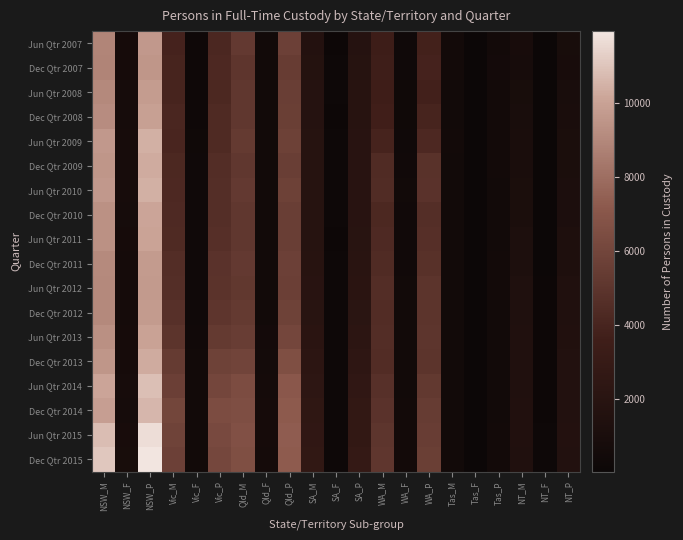

Reading left to right, transcribe all the data shown in this chart.

Jun Qtr 2007: NSW_M=8910	NSW_F=714	NSW_P=9623	Vic_M=3879	Vic_F=252	Vic_P=4132	Qld_M=5245	Qld_F=439	Qld_P=5684	SA_M=1652	SA_F=118	SA_P=1770	WA_M=3437	WA_F=322	WA_P=3759	Tas_M=499	Tas_F=31	Tas_P=531	NT_M=857	NT_F=41	NT_P=898
Dec Qtr 2007: NSW_M=8839	NSW_F=710	NSW_P=9550	Vic_M=3965	Vic_F=251	Vic_P=4216	Qld_M=5037	Qld_F=408	Qld_P=5446	SA_M=1700	SA_F=122	SA_P=1822	WA_M=3543	WA_F=316	WA_P=3859	Tas_M=521	Tas_F=40	Tas_P=561	NT_M=806	NT_F=37	NT_P=843
Jun Qtr 2008: NSW_M=9025	NSW_F=752	NSW_P=9777	Vic_M=3946	Vic_F=239	Vic_P=4185	Qld_M=5138	Qld_F=409	Qld_P=5547	SA_M=1778	SA_F=124	SA_P=1902	WA_M=3471	WA_F=262	WA_P=3733	Tas_M=488	Tas_F=40	Tas_P=527	NT_M=877	NT_F=41	NT_P=919
Dec Qtr 2008: NSW_M=9163	NSW_F=746	NSW_P=9909	Vic_M=4093	Vic_F=247	Vic_P=4340	Qld_M=5137	Qld_F=443	Qld_P=5580	SA_M=1790	SA_F=120	SA_P=1911	WA_M=3640	WA_F=305	WA_P=3945	Tas_M=490	Tas_F=35	Tas_P=525	NT_M=945	NT_F=47	NT_P=993
Jun Qtr 2009: NSW_M=9634	NSW_F=781	NSW_P=10415	Vic_M=4053	Vic_F=272	Vic_P=4325	Qld_M=5298	Qld_F=434	Qld_P=5732	SA_M=1818	SA_F=130	SA_P=1948	WA_M=3909	WA_F=325	WA_P=4234	Tas_M=495	Tas_F=37	Tas_P=532	NT_M=1026	NT_F=52	NT_P=1078
Dec Qtr 2009: NSW_M=9528	NSW_F=777	NSW_P=10304	Vic_M=4193	Vic_F=314	Vic_P=4507	Qld_M=5118	Qld_F=419	Qld_P=5537	SA_M=1821	SA_F=124	SA_P=1944	WA_M=4398	WA_F=383	WA_P=4781	Tas_M=456	Tas_F=42	Tas_P=498	NT_M=1028	NT_F=46	NT_P=1074
Jun Qtr 2010: NSW_M=9630	NSW_F=787	NSW_P=10417	Vic_M=4232	Vic_F=317	Vic_P=4549	Qld_M=5271	Qld_F=451	Qld_P=5723	SA_M=1841	SA_F=122	SA_P=1963	WA_M=4428	WA_F=404	WA_P=4832	Tas_M=437	Tas_F=39	Tas_P=476	NT_M=1061	NT_F=48	NT_P=1109
Dec Qtr 2010: NSW_M=9337	NSW_F=743	NSW_P=10080	Vic_M=4272	Vic_F=309	Vic_P=4581	Qld_M=5124	Qld_F=407	Qld_P=5531	SA_M=1837	SA_F=125	SA_P=1962	WA_M=4187	WA_F=375	WA_P=4562	Tas_M=450	Tas_F=32	Tas_P=483	NT_M=1084	NT_F=47	NT_P=1132
Jun Qtr 2011: NSW_M=9359	NSW_F=698	NSW_P=10057	Vic_M=4337	Vic_F=320	Vic_P=4657	Qld_M=5141	Qld_F=421	Qld_P=5562	SA_M=1885	SA_F=119	SA_P=2004	WA_M=4289	WA_F=358	WA_P=4647	Tas_M=445	Tas_F=42	Tas_P=487	NT_M=1192	NT_F=59	NT_P=1251
Dec Qtr 2011: NSW_M=9063	NSW_F=649	NSW_P=9712	Vic_M=4507	Vic_F=329	Vic_P=4836	Qld_M=5239	Qld_F=441	Qld_P=5680	SA_M=1920	SA_F=130	SA_P=2051	WA_M=4366	WA_F=368	WA_P=4734	Tas_M=486	Tas_F=39	Tas_P=524	NT_M=1236	NT_F=58	NT_P=1294
Jun Qtr 2012: NSW_M=9028	NSW_F=655	NSW_P=9683	Vic_M=4563	Vic_F=333	Vic_P=4896	Qld_M=5173	Qld_F=464	Qld_P=5637	SA_M=1973	SA_F=134	SA_P=2107	WA_M=4524	WA_F=426	WA_P=4950	Tas_M=472	Tas_F=37	Tas_P=509	NT_M=1336	NT_F=86	NT_P=1422
Dec Qtr 2012: NSW_M=9051	NSW_F=669	NSW_P=9720	Vic_M=4702	Vic_F=336	Vic_P=5037	Qld_M=5297	Qld_F=483	Qld_P=5780	SA_M=2007	SA_F=137	SA_P=2144	WA_M=4485	WA_F=444	WA_P=4930	Tas_M=442	Tas_F=48	Tas_P=489	NT_M=1363	NT_F=89	NT_P=1452
Jun Qtr 2013: NSW_M=9314	NSW_F=698	NSW_P=10012	Vic_M=4938	Vic_F=358	Vic_P=5296	Qld_M=5488	Qld_F=548	Qld_P=6036	SA_M=2109	SA_F=147	SA_P=2256	WA_M=4533	WA_F=448	WA_P=4981	Tas_M=431	Tas_F=34	Tas_P=464	NT_M=1396	NT_F=101	NT_P=1496
Dec Qtr 2013: NSW_M=9557	NSW_F=710	NSW_P=10266	Vic_M=5351	Vic_F=411	Vic_P=5762	Qld_M=5936	Qld_F=620	Qld_P=6556	SA_M=2222	SA_F=149	SA_P=2372	WA_M=4492	WA_F=451	WA_P=4943	Tas_M=448	Tas_F=34	Tas_P=483	NT_M=1407	NT_F=112	NT_P=1518
Jun Qtr 2014: NSW_M=10084	NSW_F=775	NSW_P=10859	Vic_M=5648	Vic_F=402	Vic_P=6050	Qld_M=6424	Qld_F=660	Qld_P=7084	SA_M=2346	SA_F=167	SA_P=2513	WA_M=4725	WA_F=476	WA_P=5200	Tas_M=435	Tas_F=32	Tas_P=467	NT_M=1410	NT_F=112	NT_P=1522
Dec Qtr 2014: NSW_M=9857	NSW_F=739	NSW_P=10597	Vic_M=5986	Vic_F=446	Vic_P=6432	Qld_M=6512	Qld_F=683	Qld_P=7194	SA_M=2479	SA_F=173	SA_P=2652	WA_M=4864	WA_F=516	WA_P=5380	Tas_M=431	Tas_F=27	Tas_P=457	NT_M=1474	NT_F=119	NT_P=1592
Jun Qtr 2015: NSW_M=10812	NSW_F=854	NSW_P=11666	Vic_M=5836	Vic_F=423	Vic_P=6260	Qld_M=6638	Qld_F=685	Qld_P=7323	SA_M=2545	SA_F=151	SA_P=2696	WA_M=4987	WA_F=522	WA_P=5509	Tas_M=478	Tas_F=29	Tas_P=507	NT_M=1491	NT_F=142	NT_P=1633
Dec Qtr 2015: NSW_M=11062	NSW_F=878	NSW_P=11939	Vic_M=5673	Vic_F=422	Vic_P=6095	Qld_M=6585	Qld_F=669	Qld_P=7253	SA_M=2620	SA_F=160	SA_P=2780	WA_M=5078	WA_F=512	WA_P=5590	Tas_M=466	Tas_F=36	Tas_P=502	NT_M=1453	NT_F=137	NT_P=1590